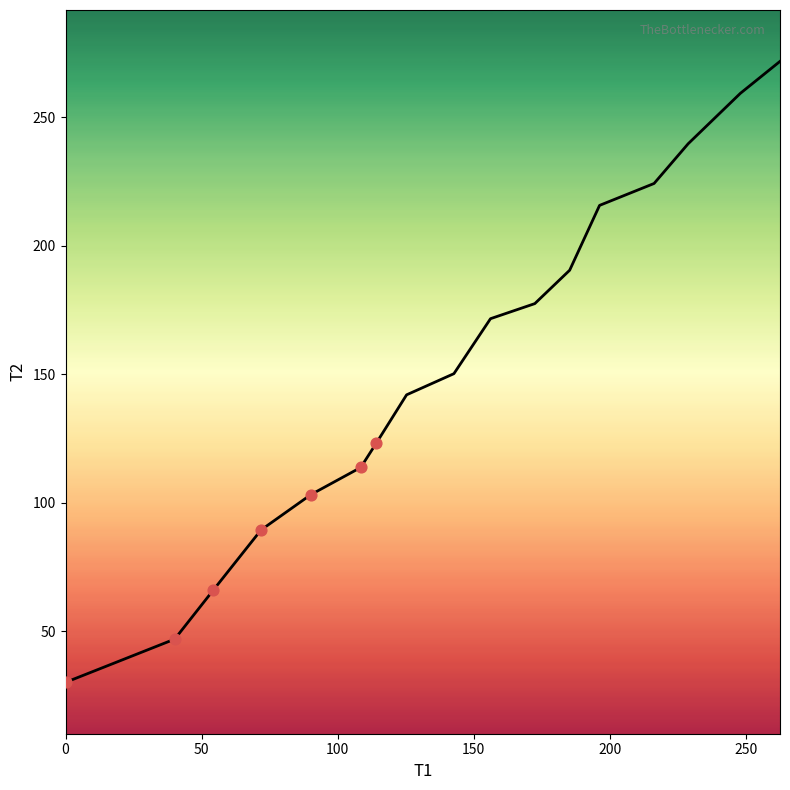

Approximately how many times larger is the value at 90.129 compared to 125.34?

0.7